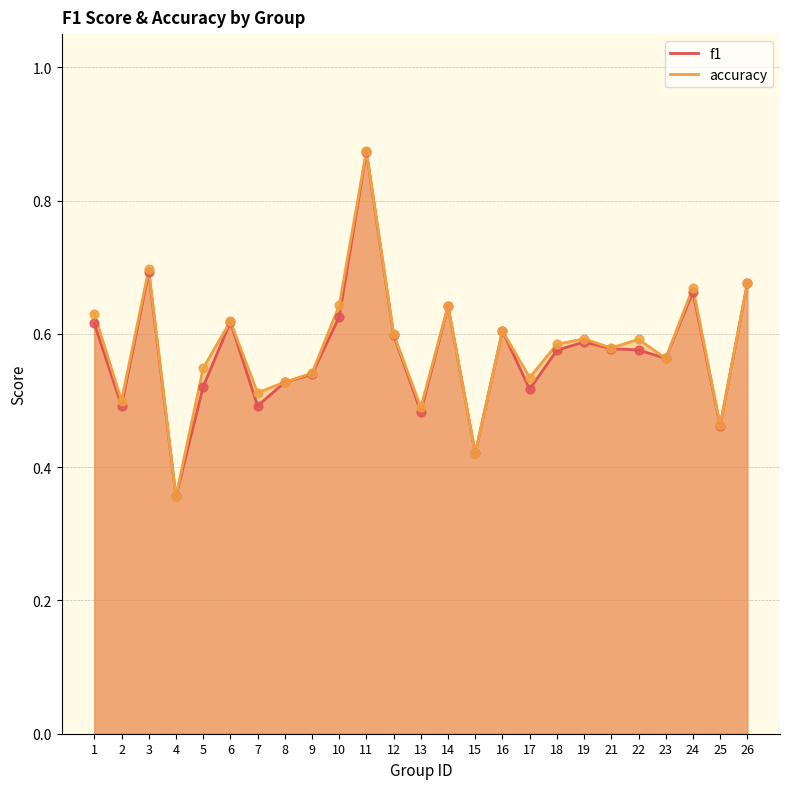

Which series contains the lowest Y value?

f1